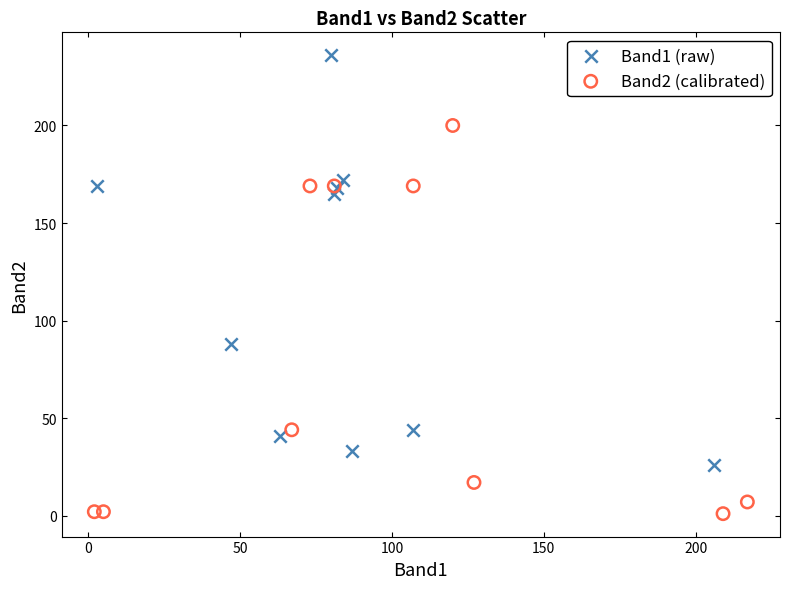

Which series reaches the minimum Y coordinate?

Band2 (calibrated)